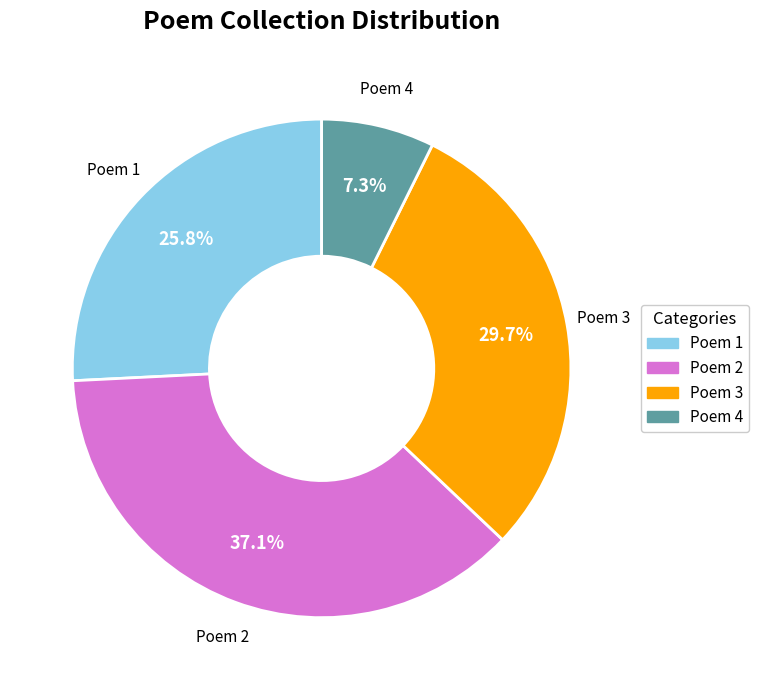

Is there any slice that represents more than half of the pie?

No